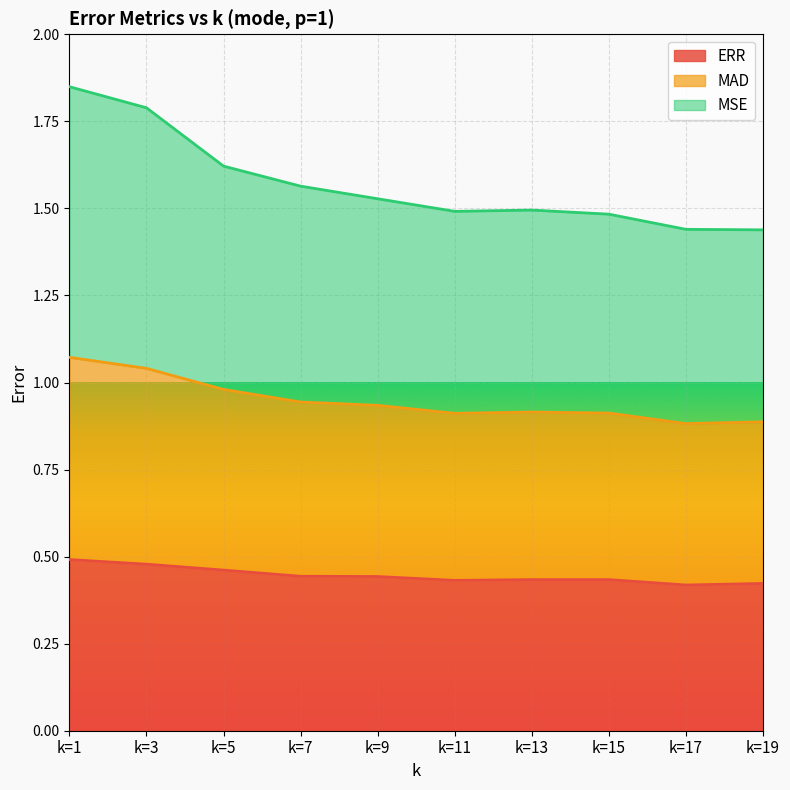

The ERR series shows 0.3 at k=5. True or false?

False